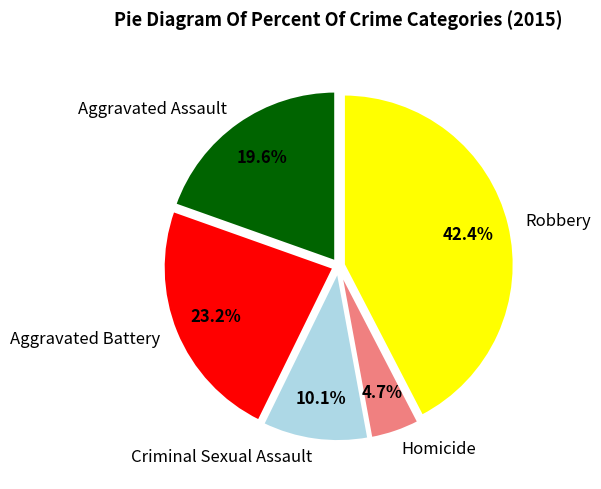

How many slices are in this pie chart?

5